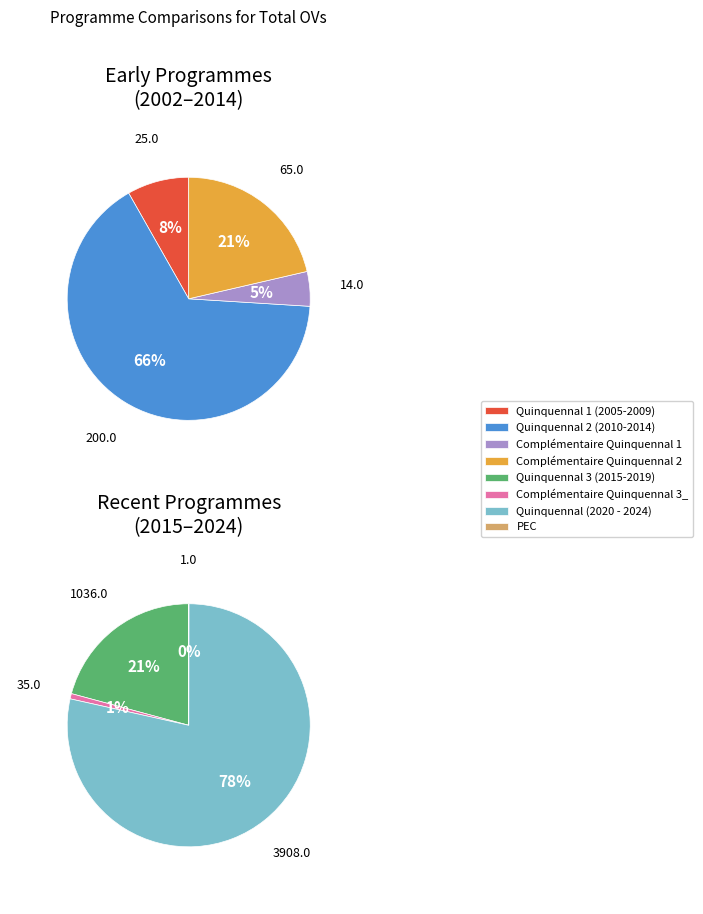

The Complémentaire Quinquennal 1 slice represents 13% of the pie. True or false?

False